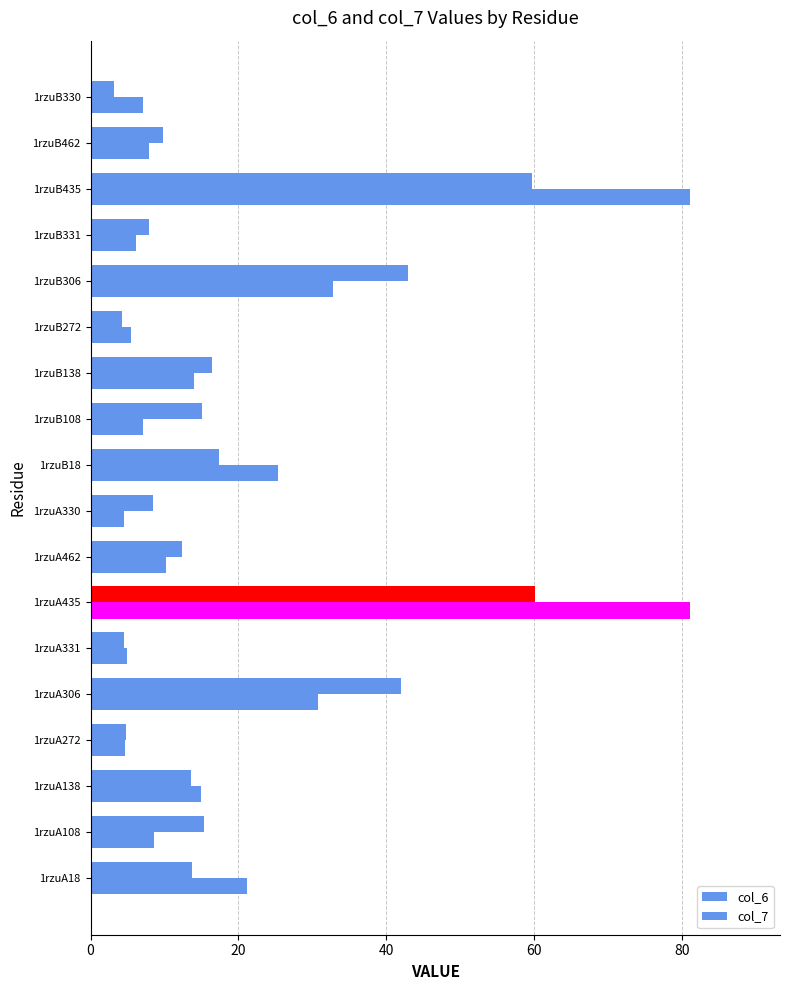

How many values in the col_7 series exceed 10?

9